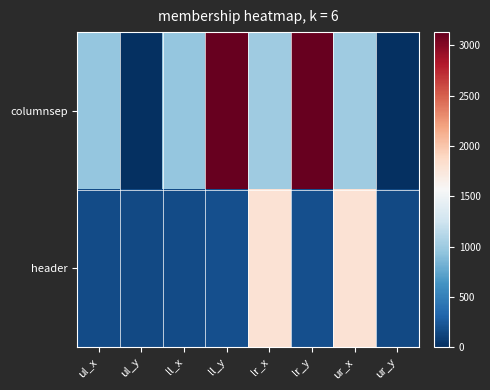

Reading left to right, transcribe all the data shown in this chart.

columnsep: ul_x=955	ul_y=0	ll_x=955	ll_y=3133	lr_x=1008	lr_y=3133	ur_x=1008	ur_y=0
header: ul_x=161	ul_y=155	ll_x=161	ll_y=190	lr_x=1799	lr_y=190	ur_x=1799	ur_y=155